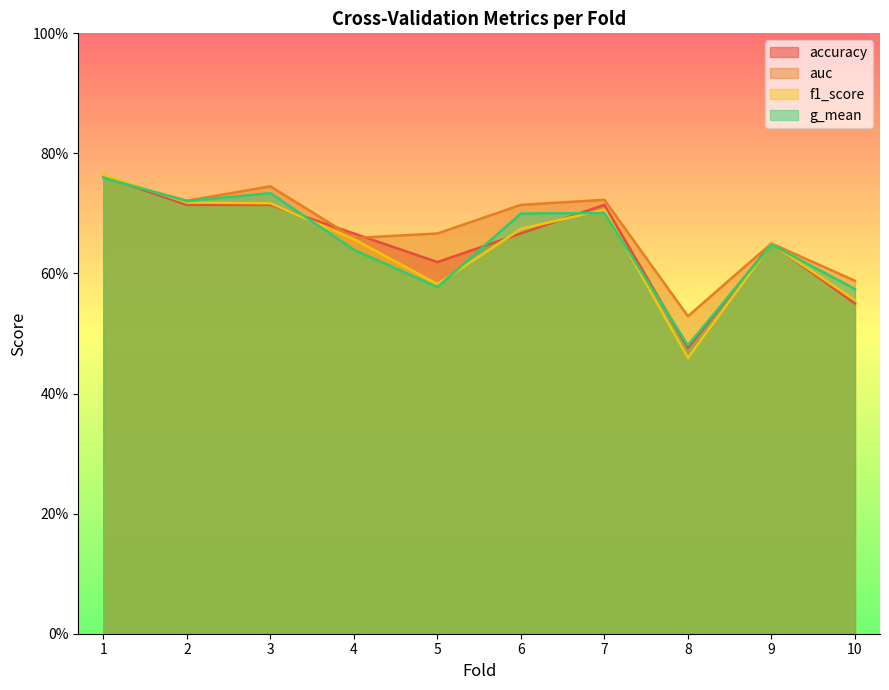

True or false: accuracy and auc cross at least once.

True